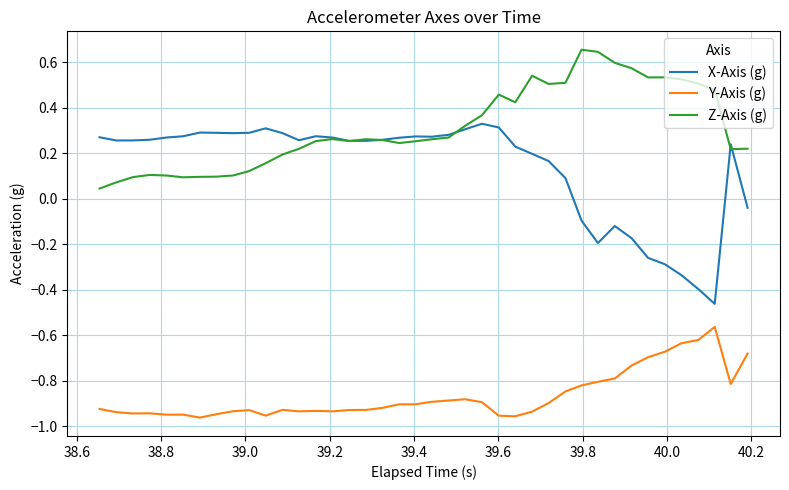

How many values in the X-Axis (g) series exceed 0?

30